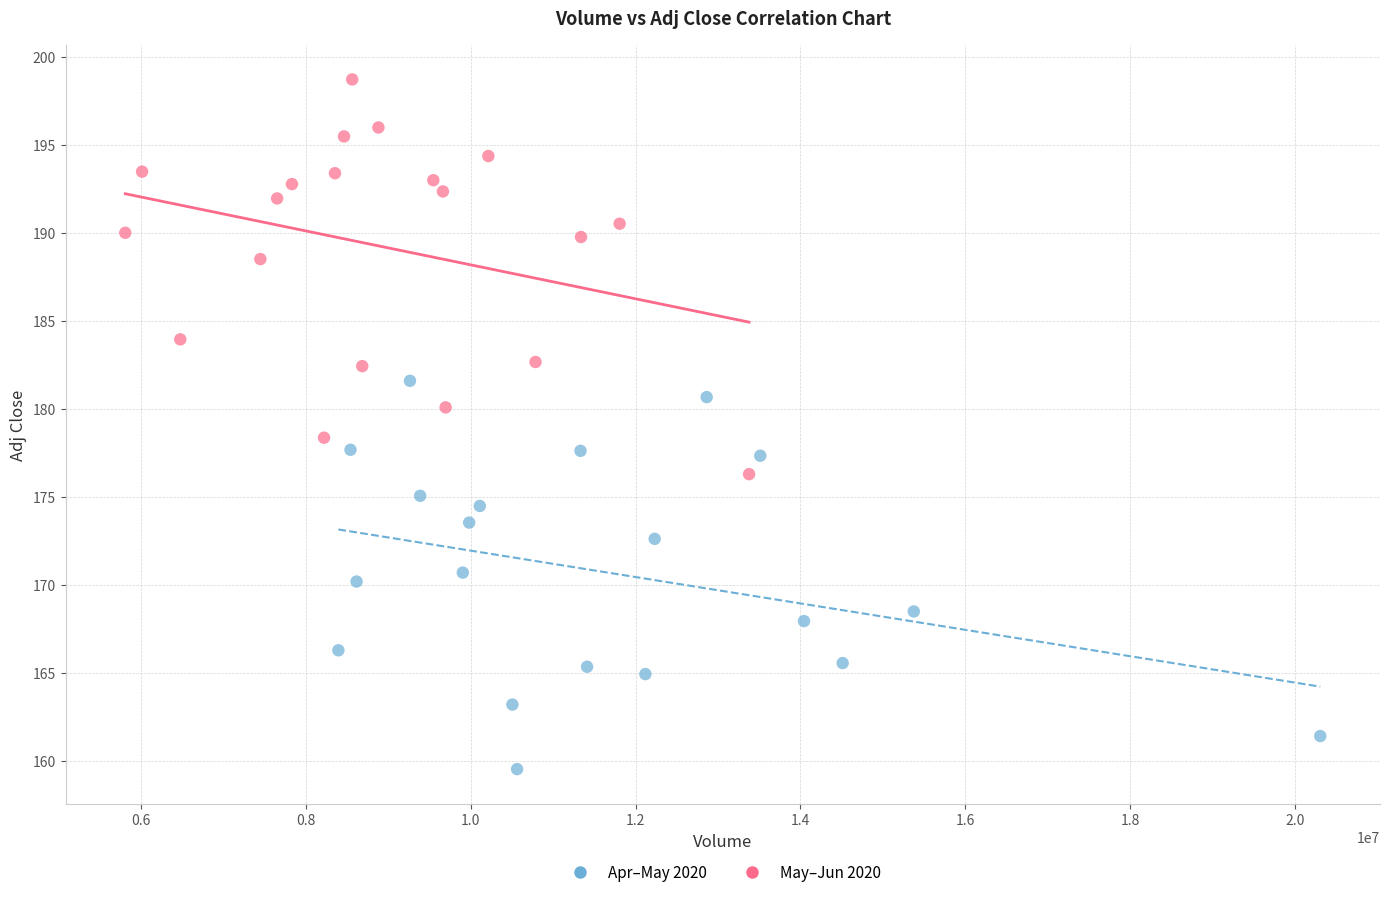

Which series reaches the minimum Y coordinate?

Apr–May 2020